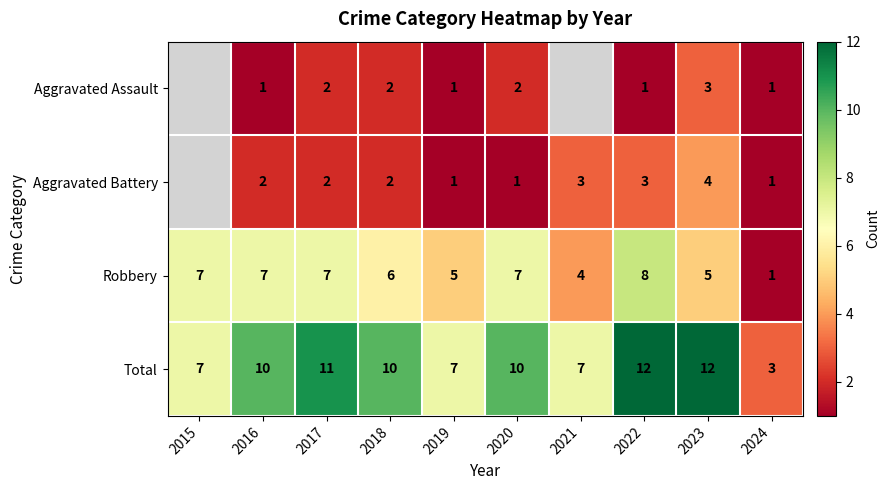

How many Robbery values are between 5 and 7?

7